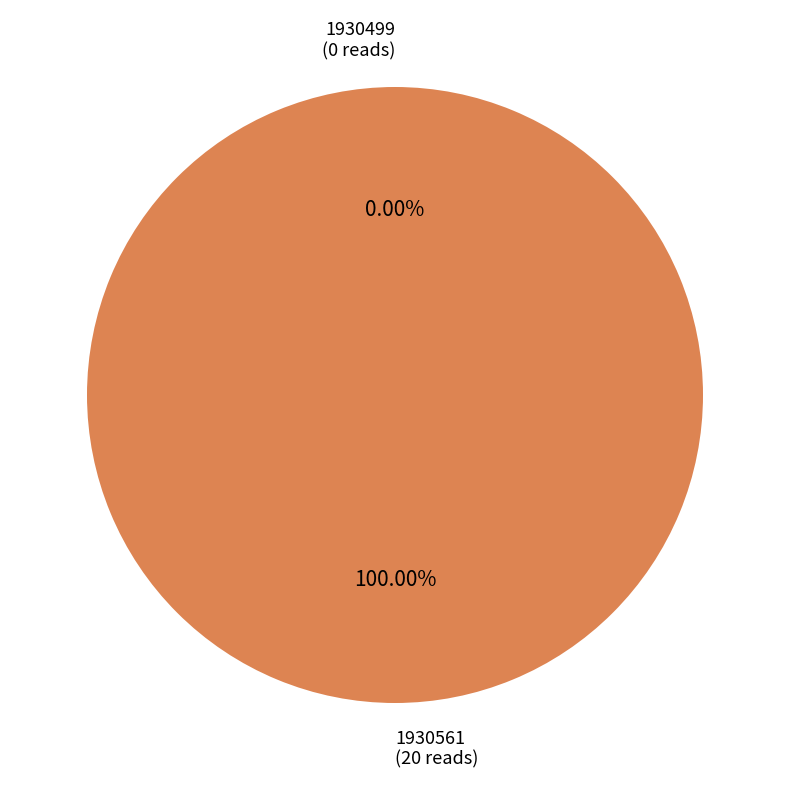

Which slice represents more than half of the pie?

1930561